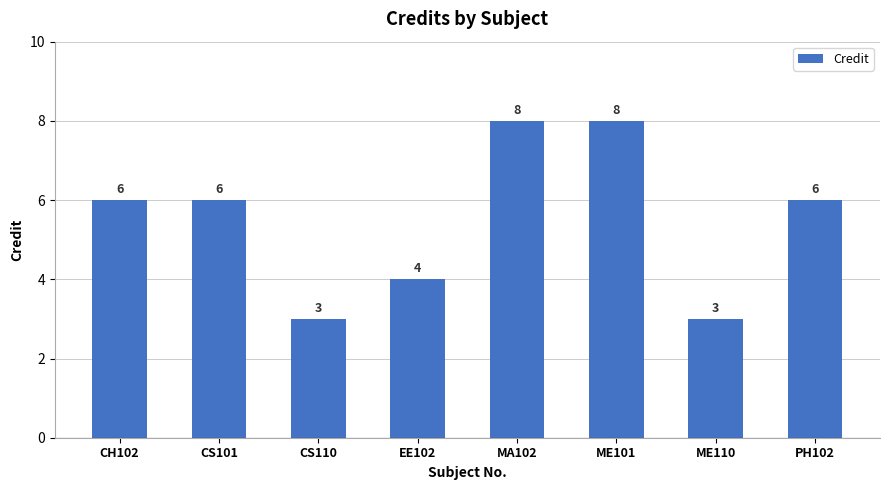

How many bars are there in total?

8